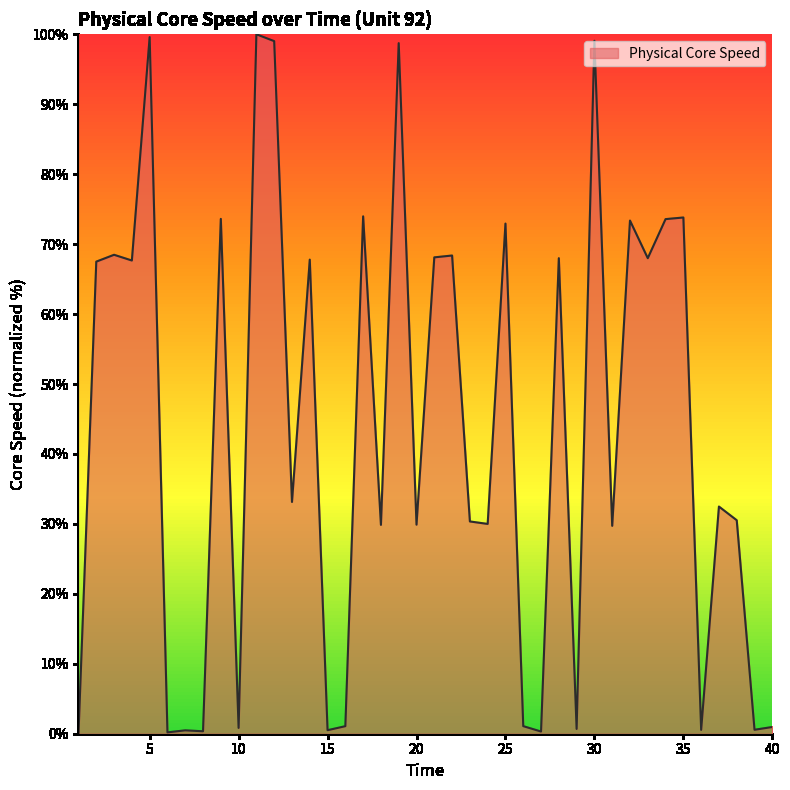

What is the maximum value shown in the chart?

100.0